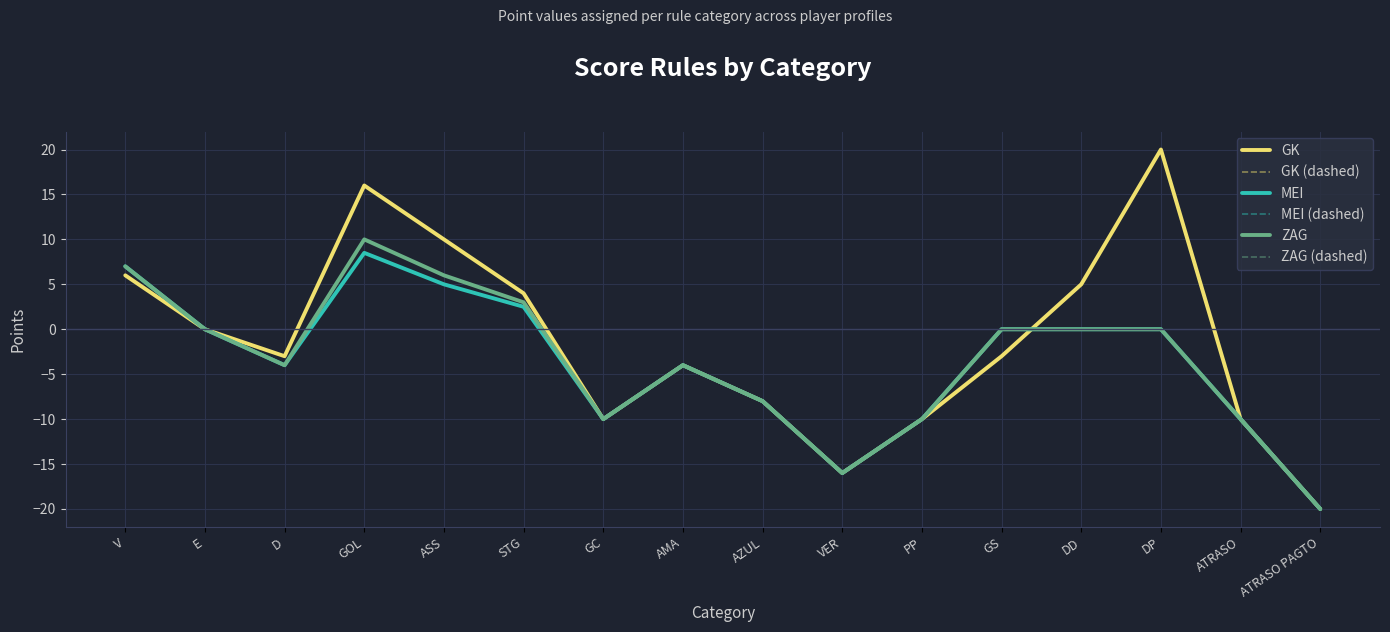

Is this an area chart (filled region under the line)?

No